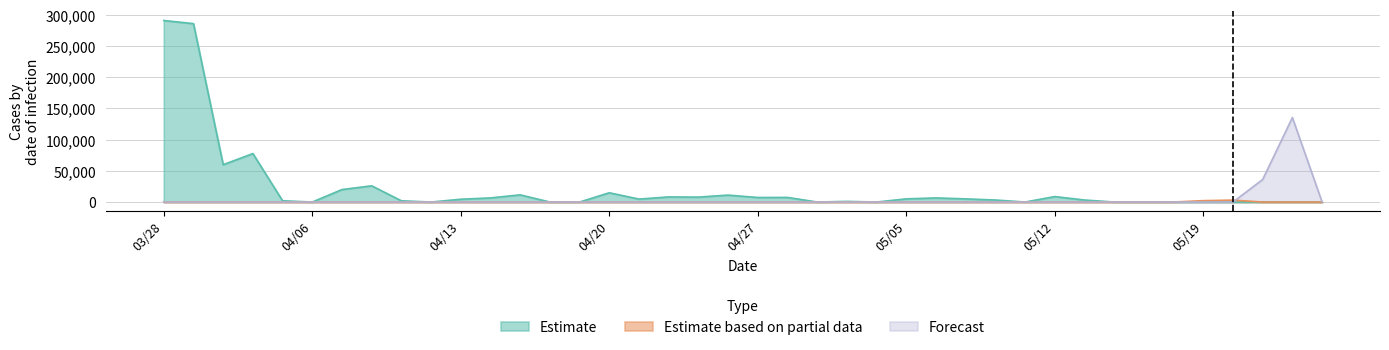

Rank the series by their maximum value, from lowest to highest.

Estimate based on partial data, Forecast, Estimate